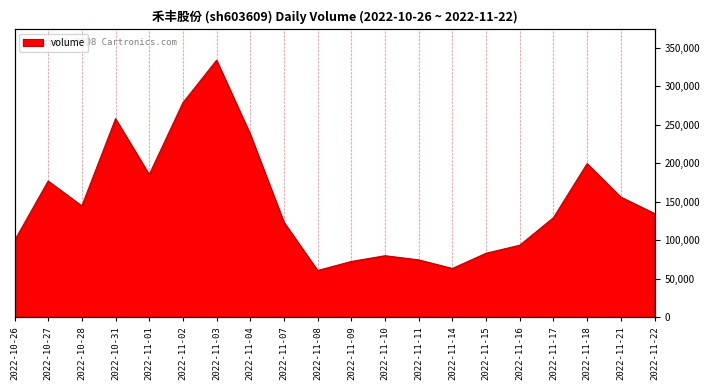

What is the difference between the maximum and minimum values?

273230